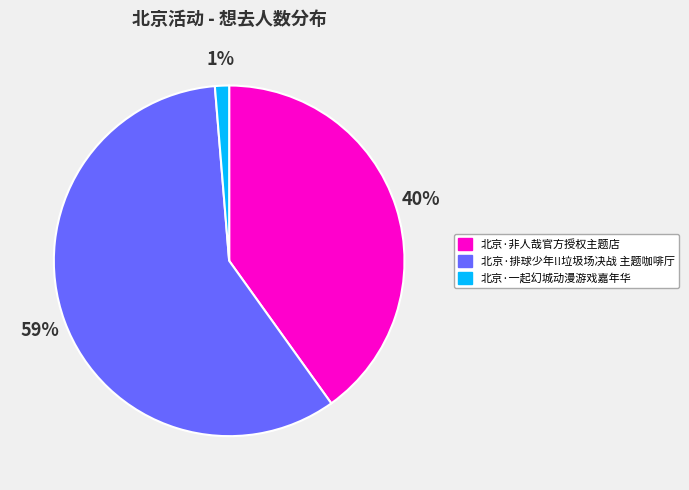

To the nearest percent, what is the combined percentage of 北京·排球少年!!垃圾场决战 主题咖啡厅 and 北京·一起幻城动漫游戏嘉年华?

60%